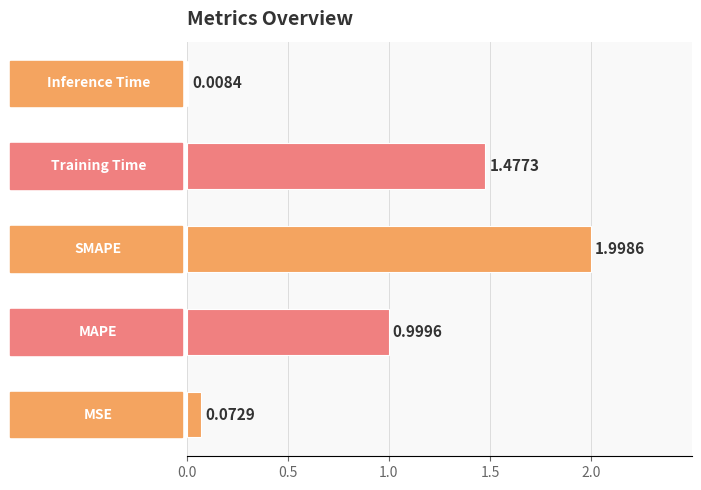

What is the sum of all values?

4.6